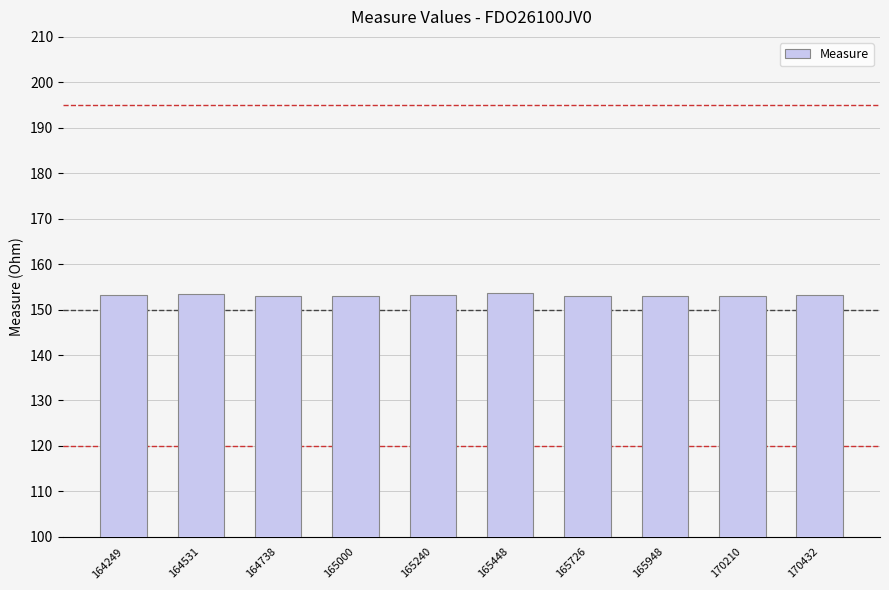

The value at 164738 is 199.1. True or false?

False